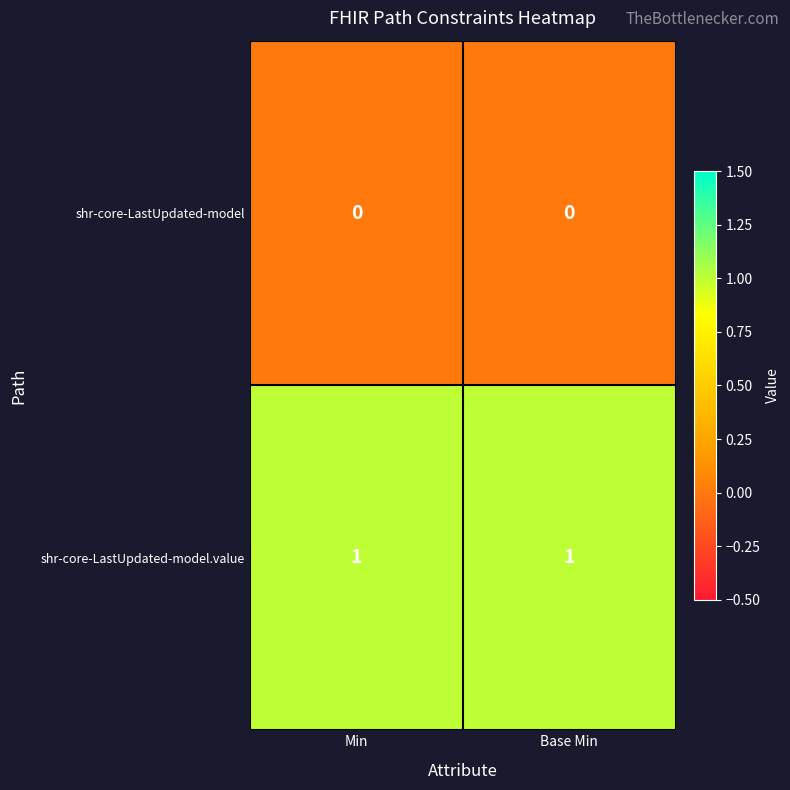

True or false: shr-core-LastUpdated-model.value has a value of 1 at Min.

True